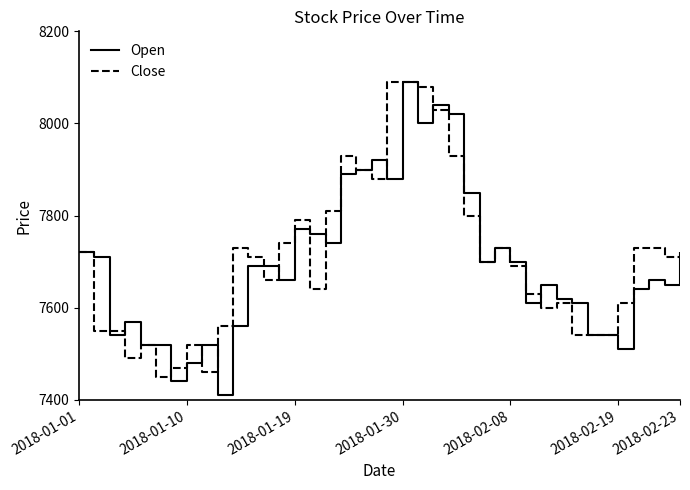

What is the minimum value shown in the chart?

7410